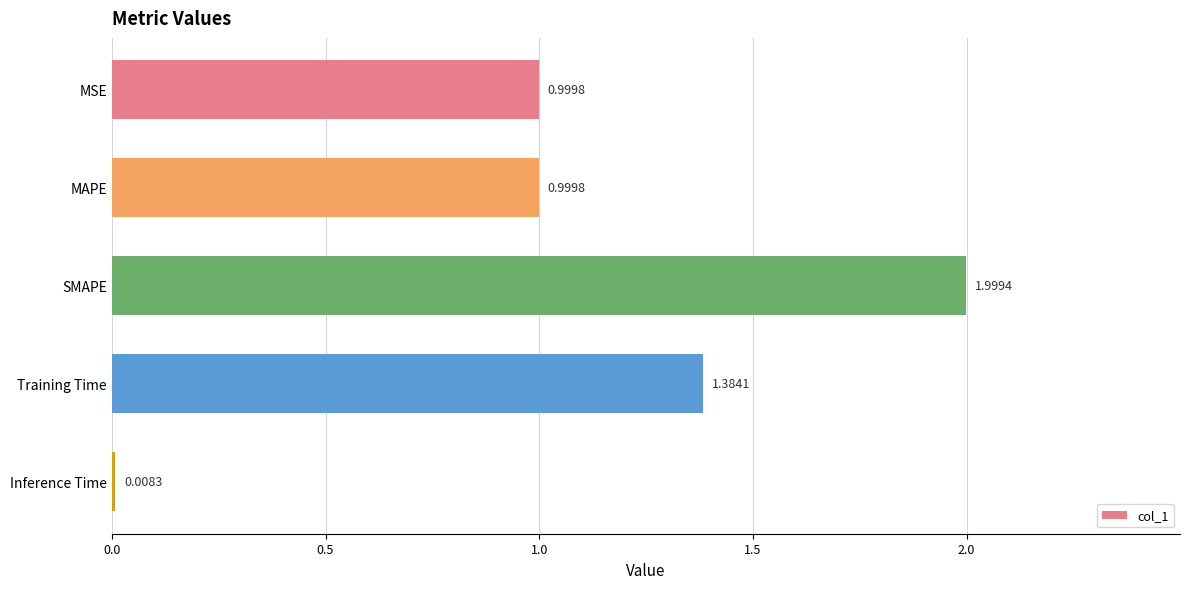

How many bars are there in total?

5